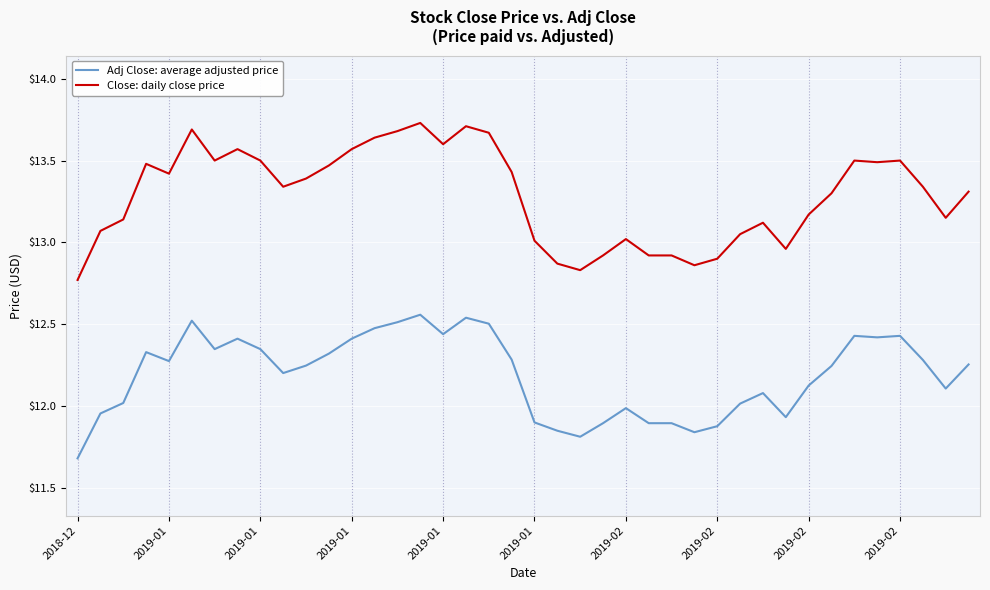

True or false: Close: daily close price and Adj Close: average adjusted price cross at least once.

False